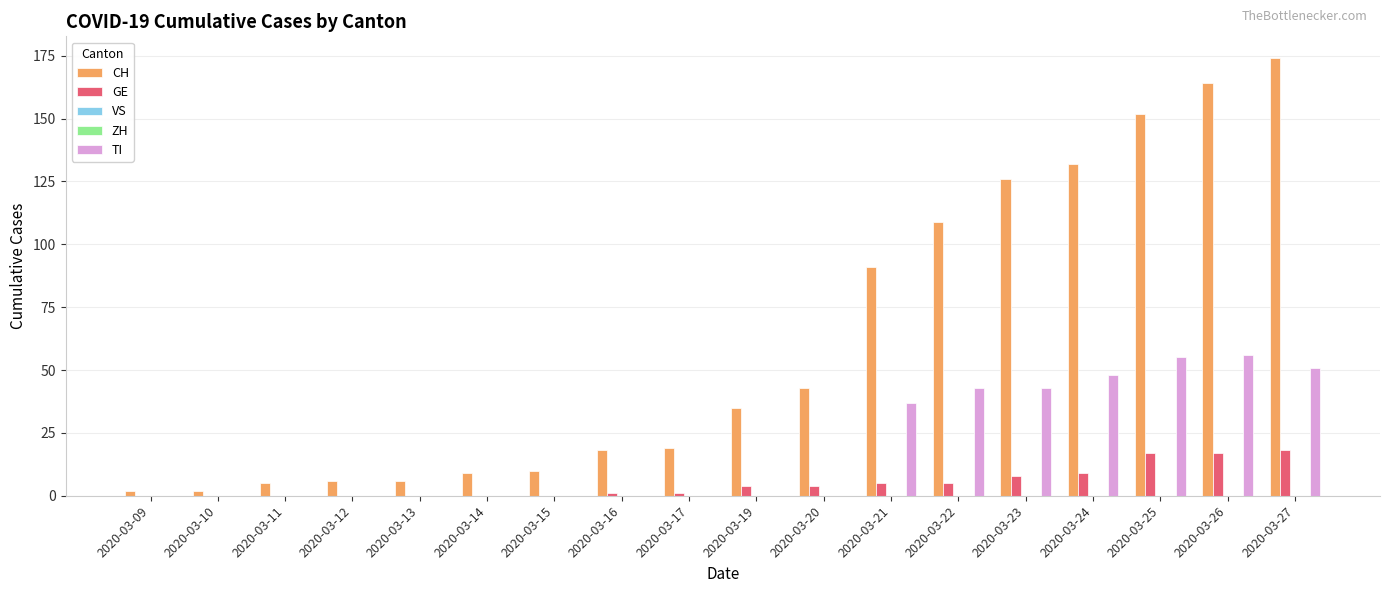

How many series are shown in this chart?

5